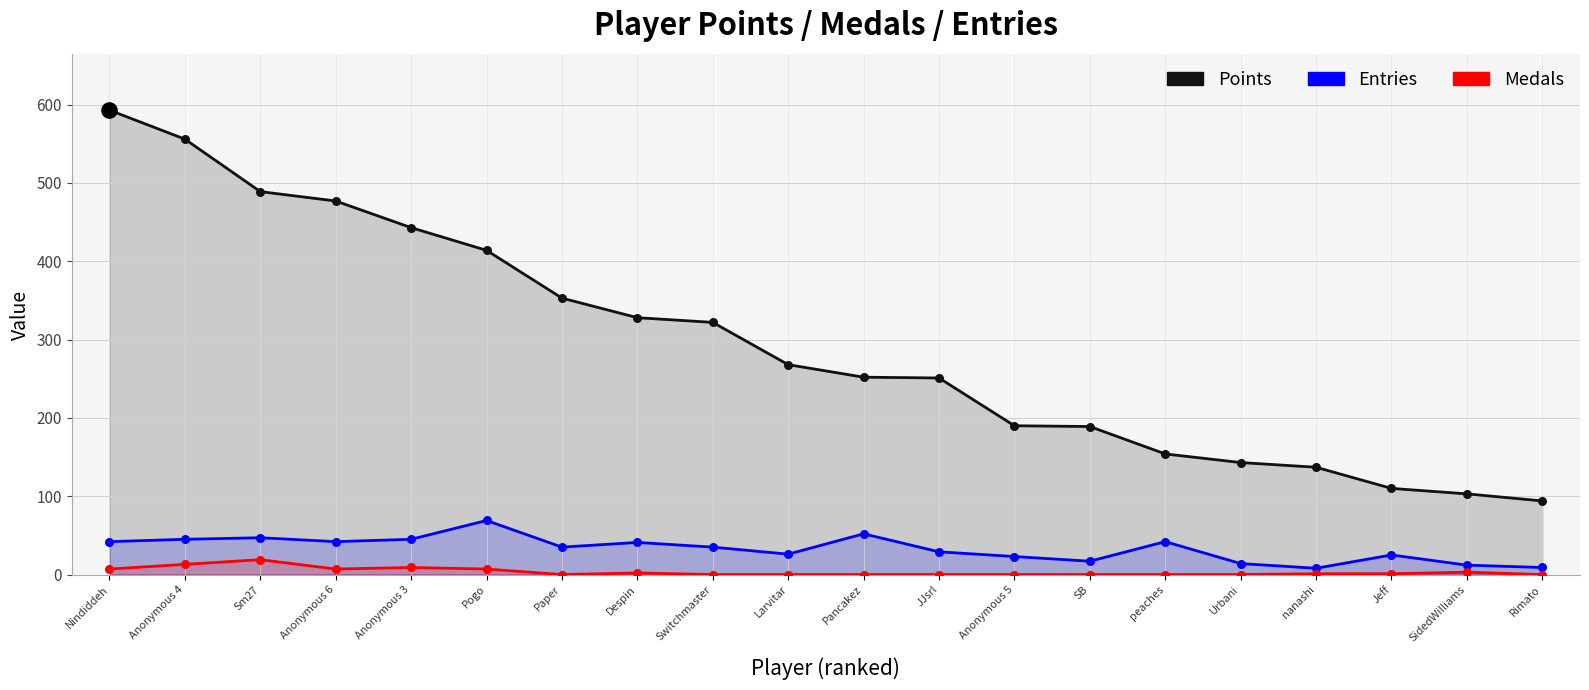

What are all the series names shown in the legend?

Points, Entries, Medals